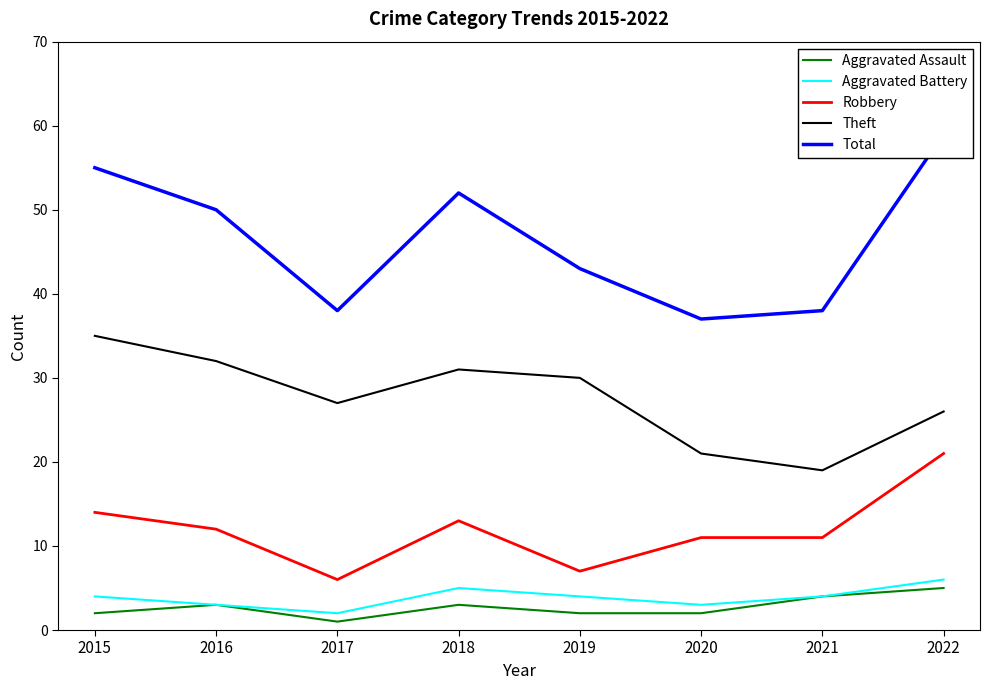

True or false: Theft and Aggravated Assault cross at least once.

False